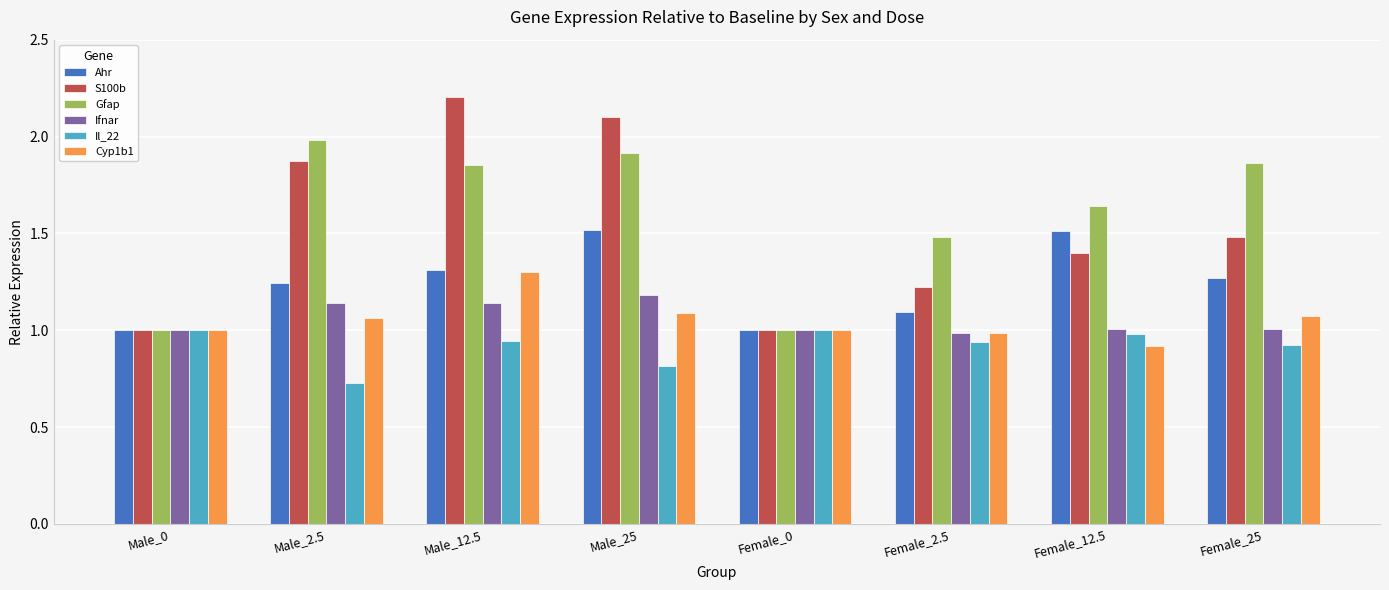

True or false: S100b has a value of 1.3 at Male_25.

False